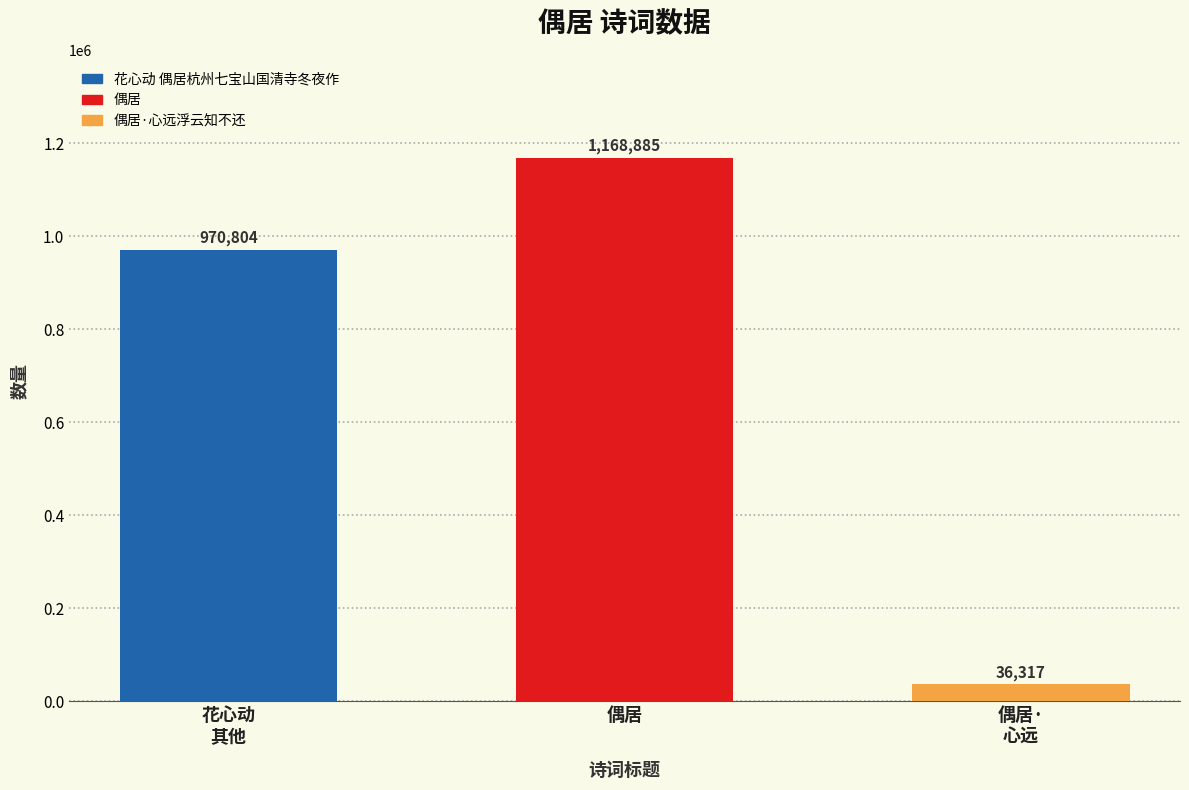

Are the bars grouped side by side (vs. stacked)?

No